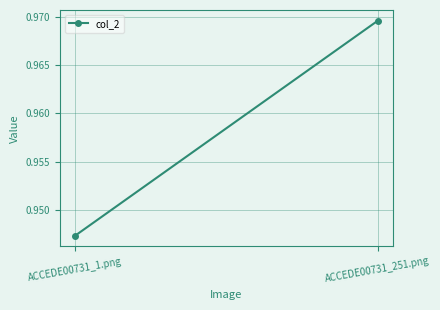

How many lines are shown in the chart?

1